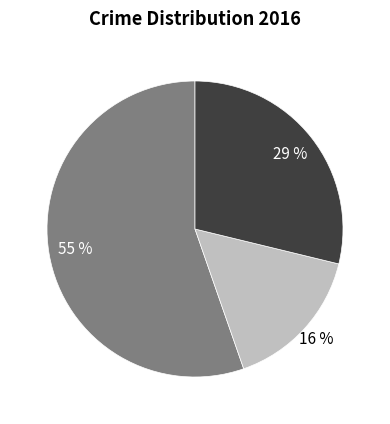

To the nearest percent, what is the average slice percentage?

33%